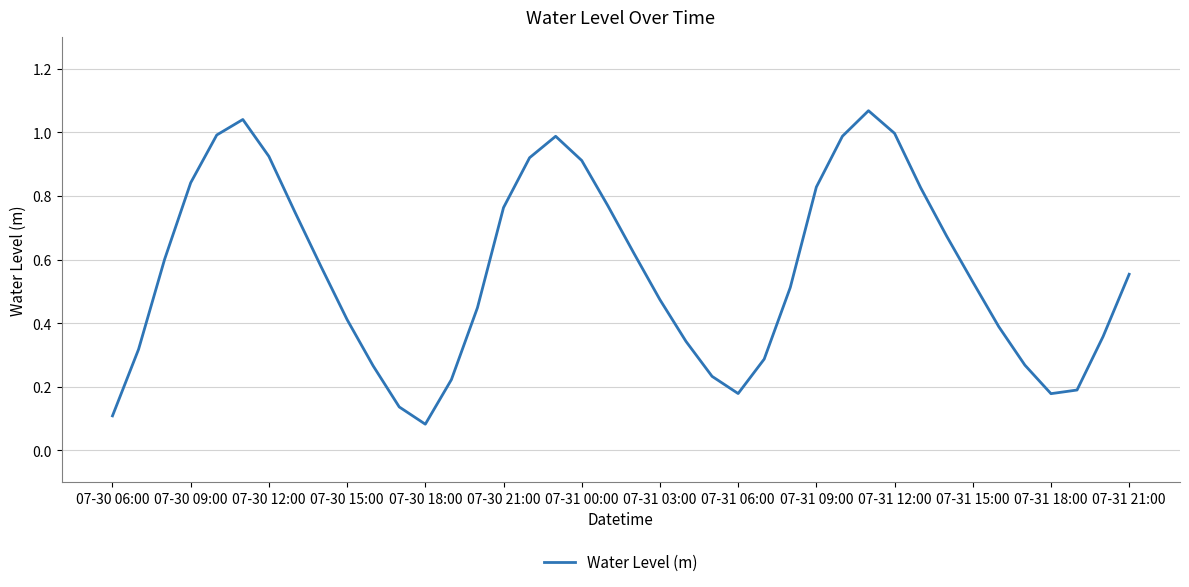

What is the average value?

0.6